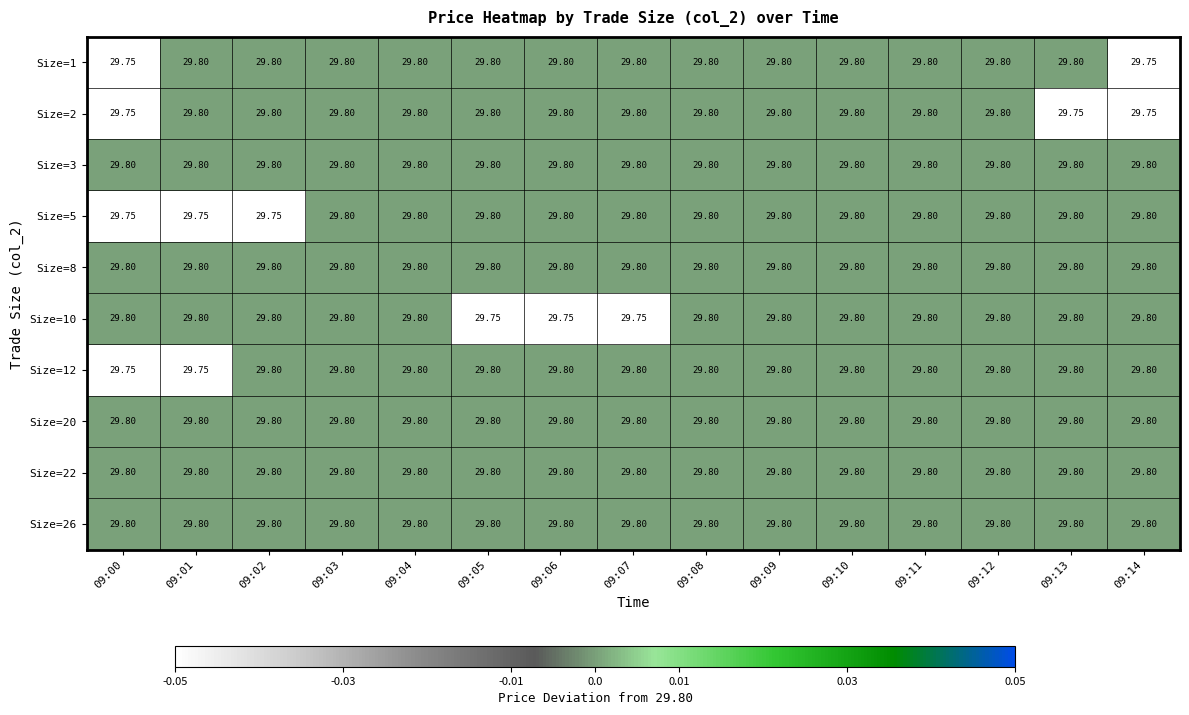

Is the value of Size=8 at 09:06 greater than the value of Size=2 at 09:14?

Yes